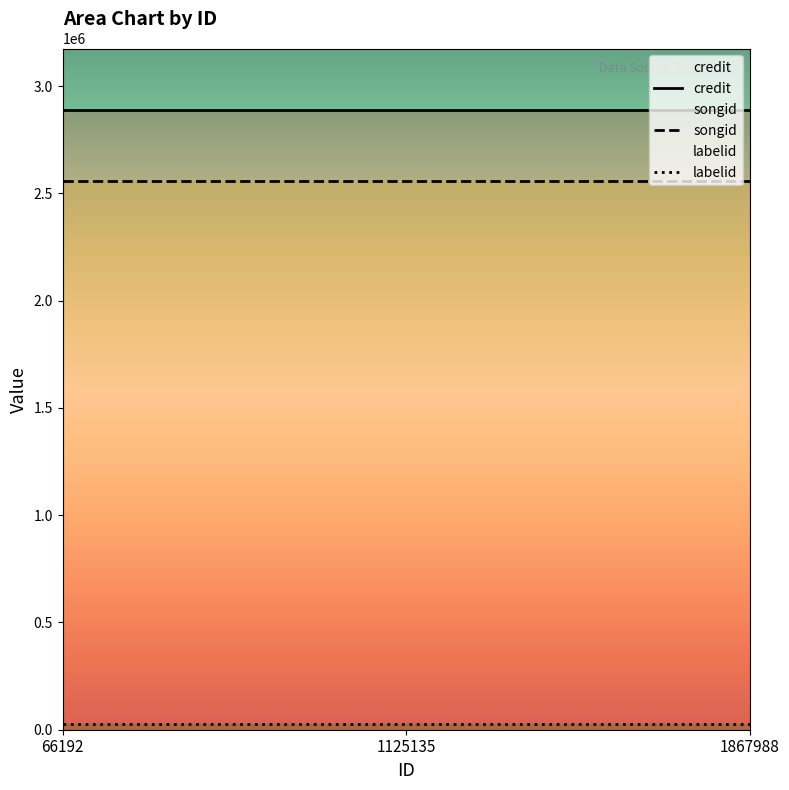

What is the average value of the labelid series?

25700